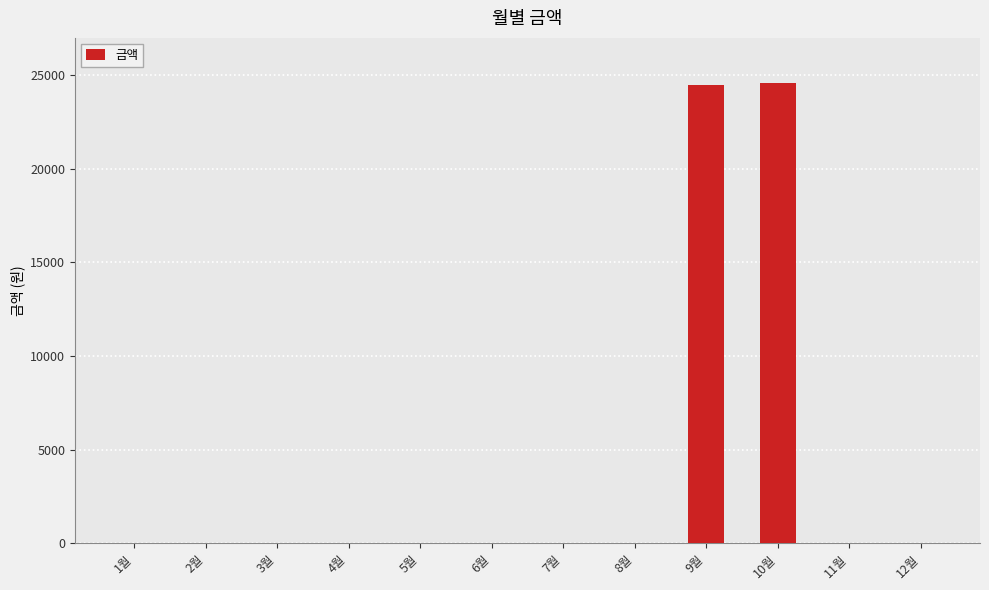

What is the greatest value displayed?

24590